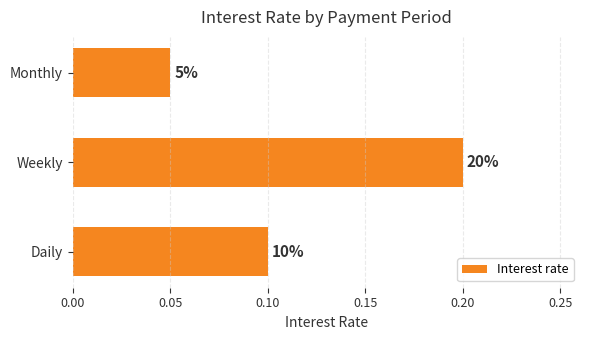

How many bars are there in total?

3